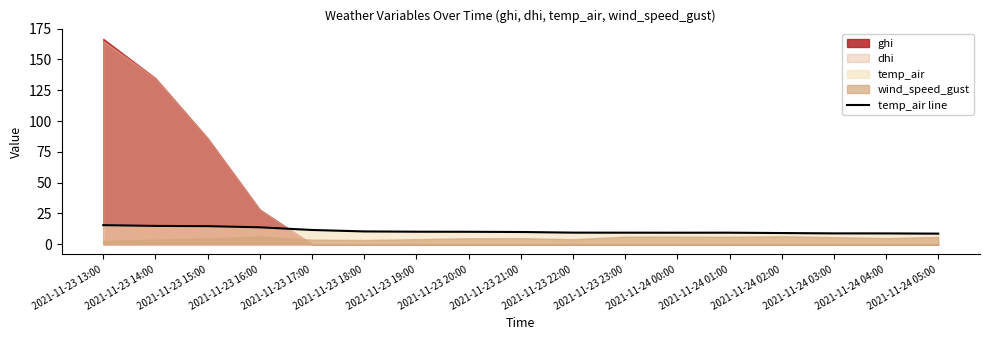

Reading left to right, what are all the values shown in this chart?

15.4	14.8	14.6	13.7	11.5	10.4	10.1	10.1	9.9	9.4	9.3	9.3	9.3	9.0	8.8	8.7	8.6